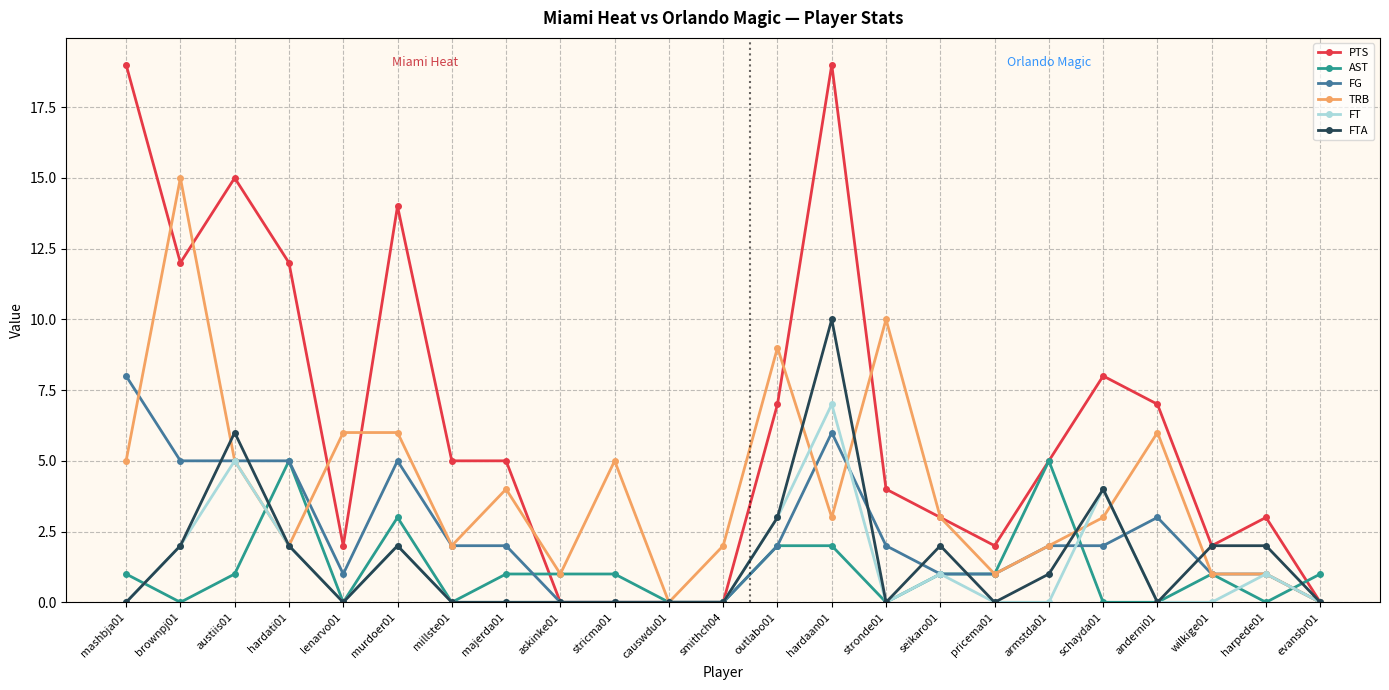

Between which two adjacent categories do FTA and TRB first intersect?

brownpj01 and austiis01